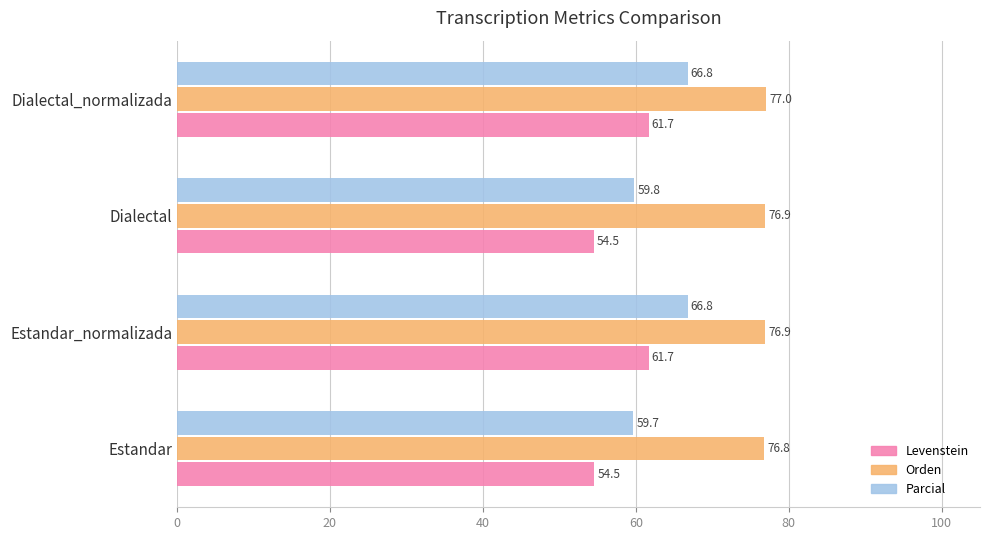

What is the average value of the Levenstein series?

58.1